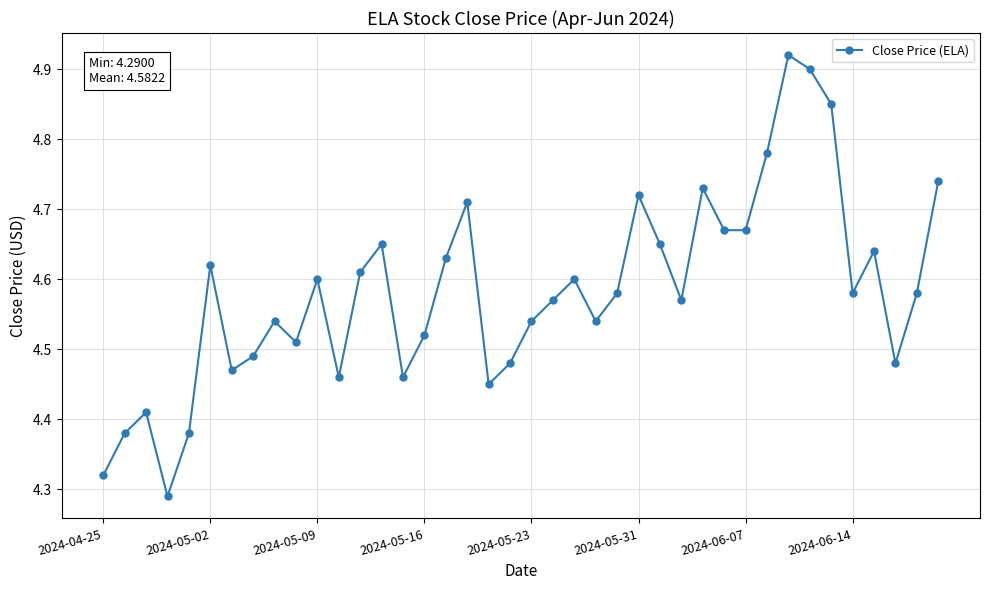

What is the difference between the second highest and second lowest values?

0.6